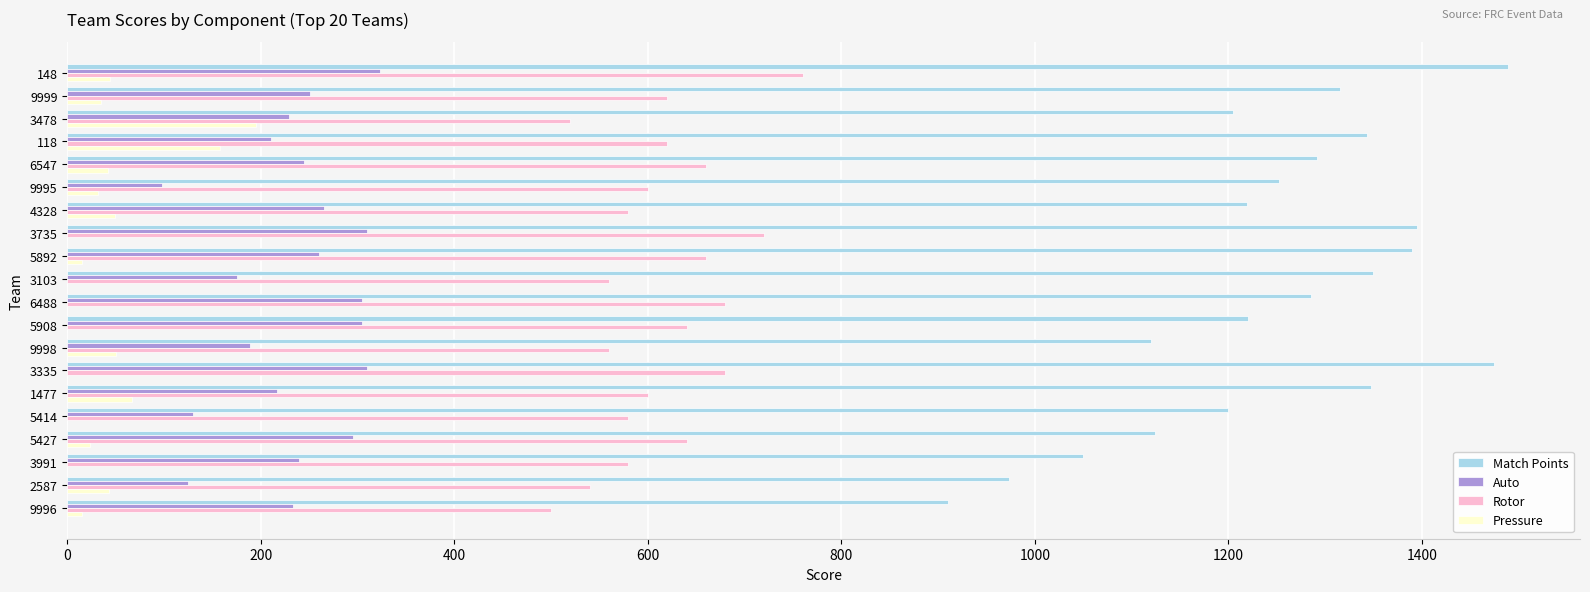

Is it true that Auto equals 87 at 1477?

False